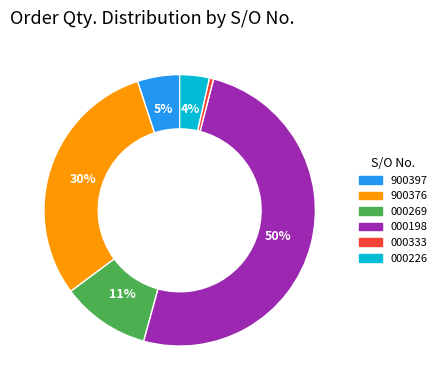

To the nearest percent, what is the average slice percentage?

17%